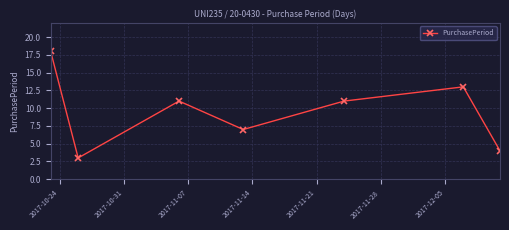

What is the difference between the maximum and minimum values?

15